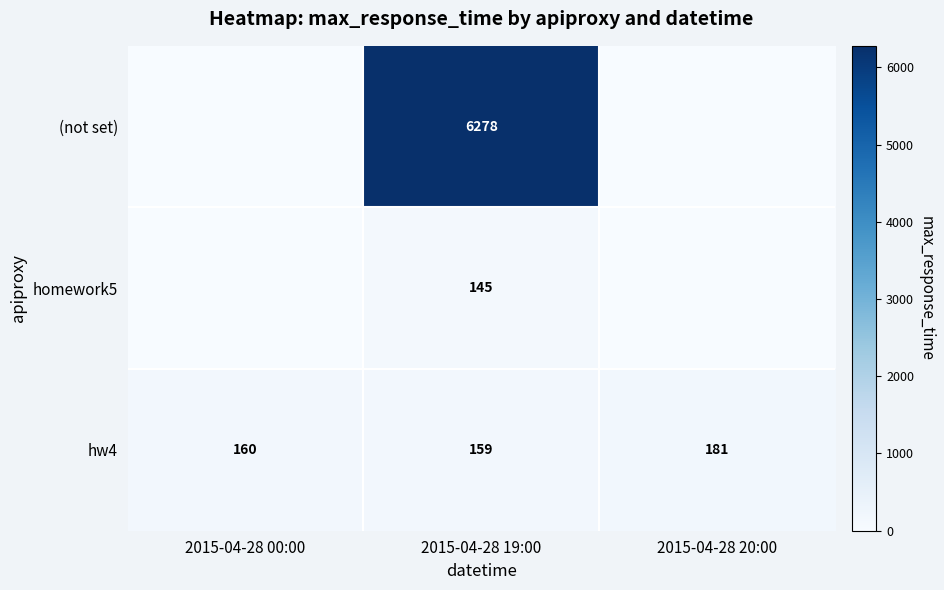

What is the difference between the highest and lowest values at 2015-04-28 19:00?

6133